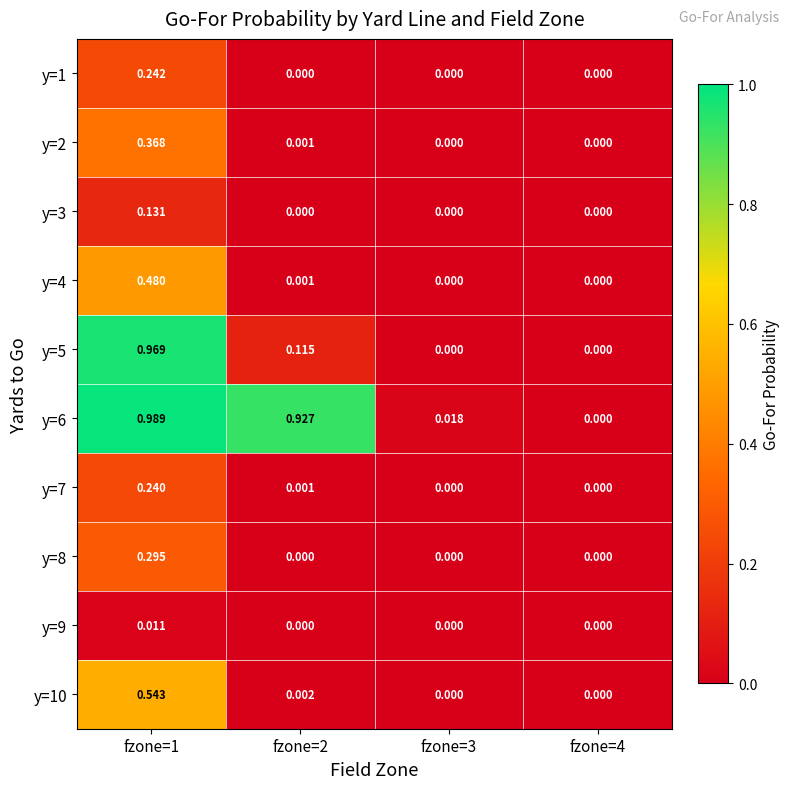

Is the value of y=5 at fzone=1 greater than the value of y=8 at fzone=1?

Yes